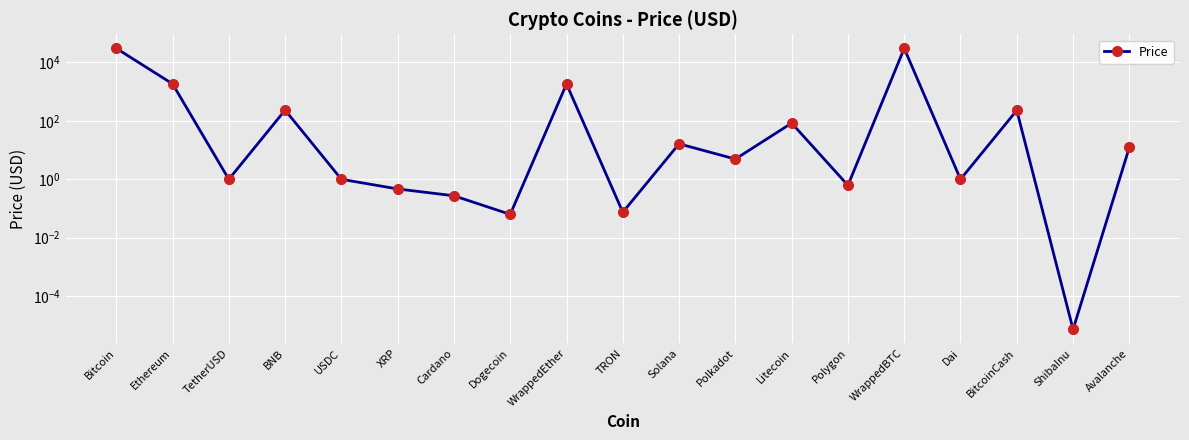

What is the difference between the maximum and minimum values?

30397.6